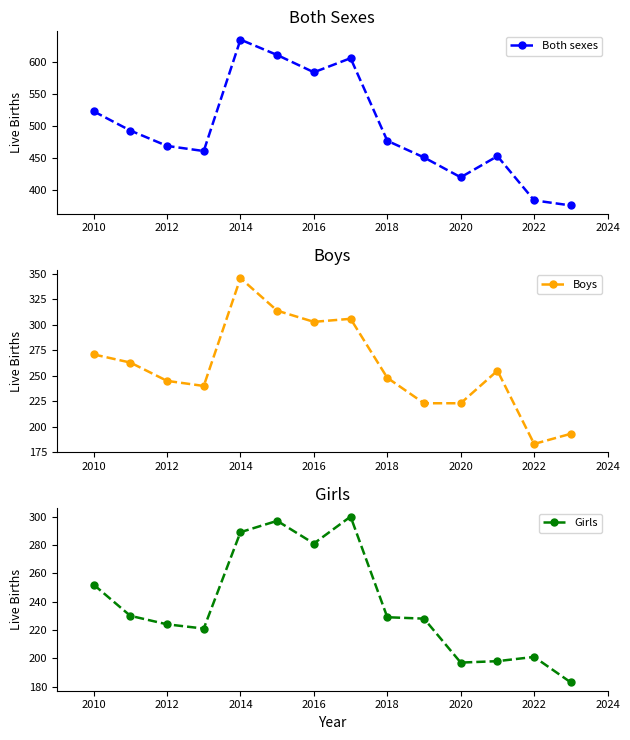

What is the minimum value for Girls?

183